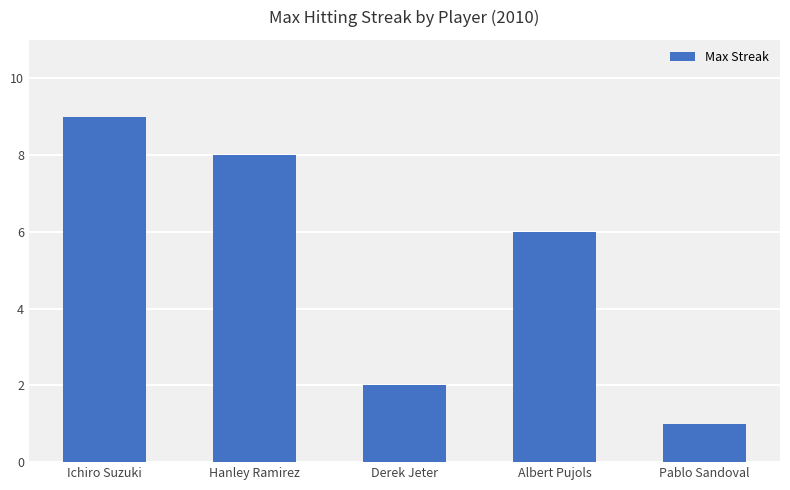

The value at Albert Pujols is 9. True or false?

False